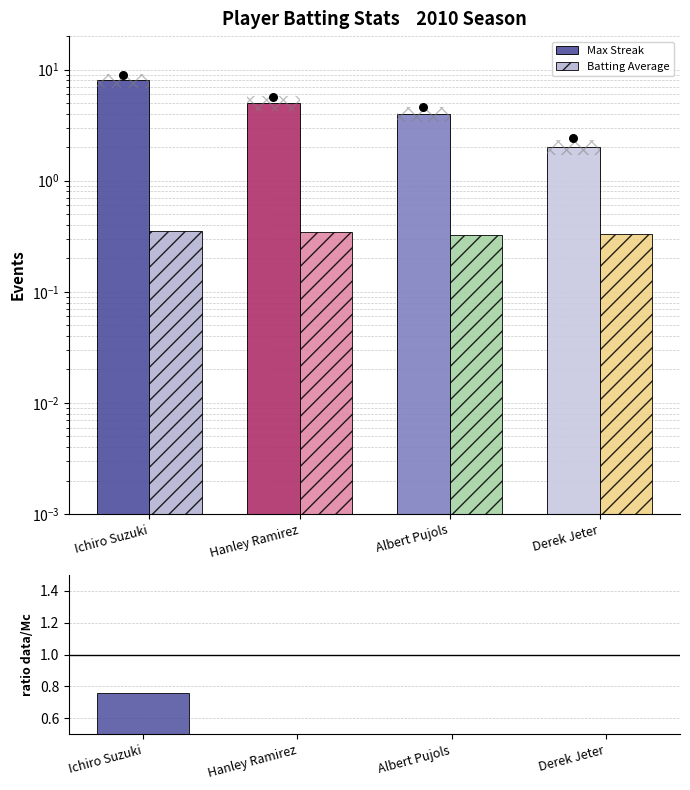

Which series reaches the maximum Y coordinate?

Observed